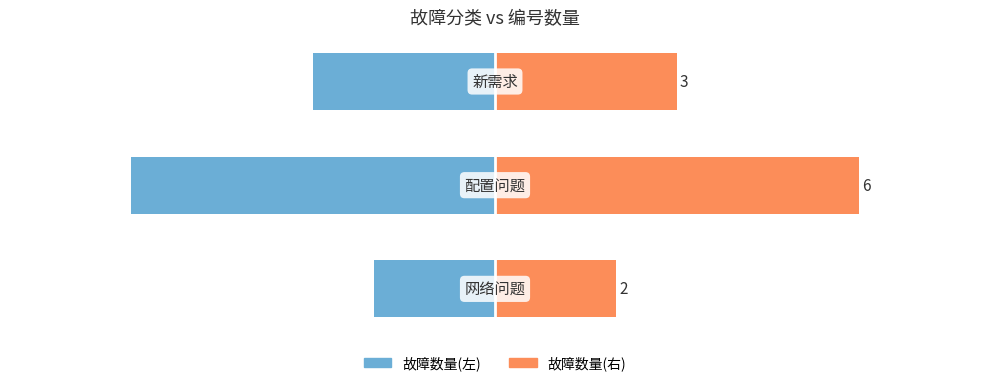

What is the value of the 故障数量(右) bar at the 2nd from the left?

6